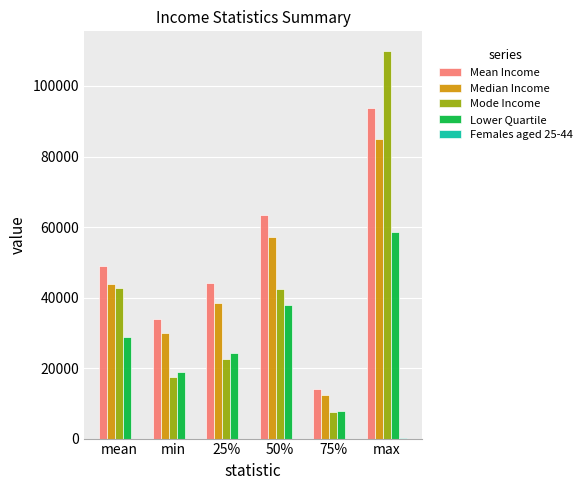

Are the bars horizontal?

No